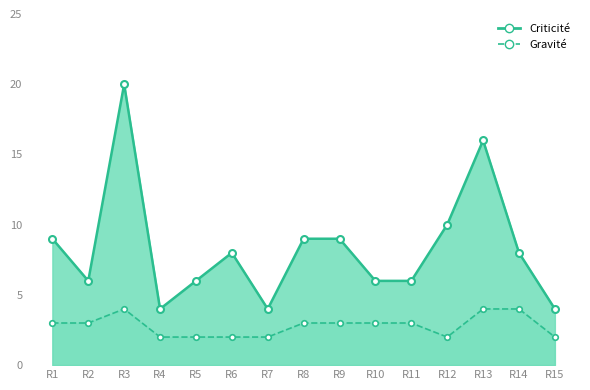

How many data points in Gravité line are less than 3?

6